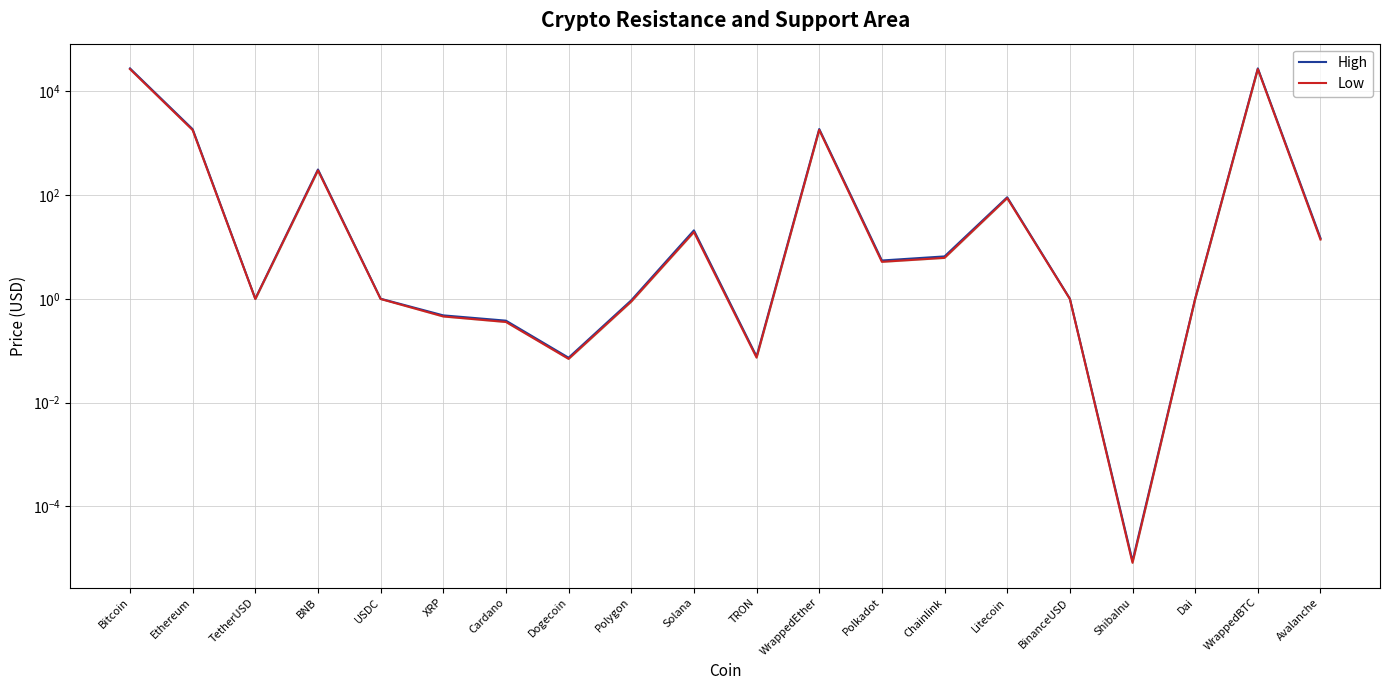

What is the difference between the High values at XRP and Avalanche?

14.4